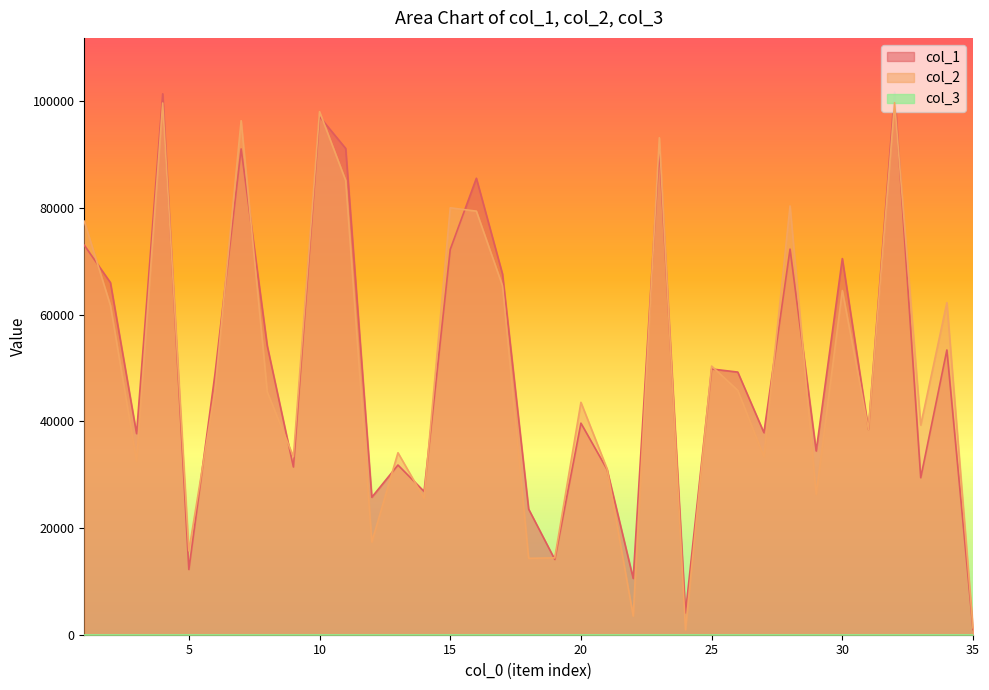

True or false: col_1 has more than 0 points higher than both neighbors.

True